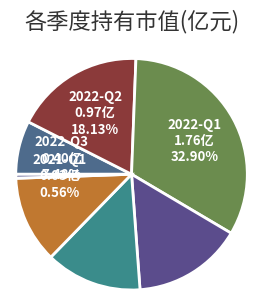

To the nearest percent, what is the average slice percentage?

14%